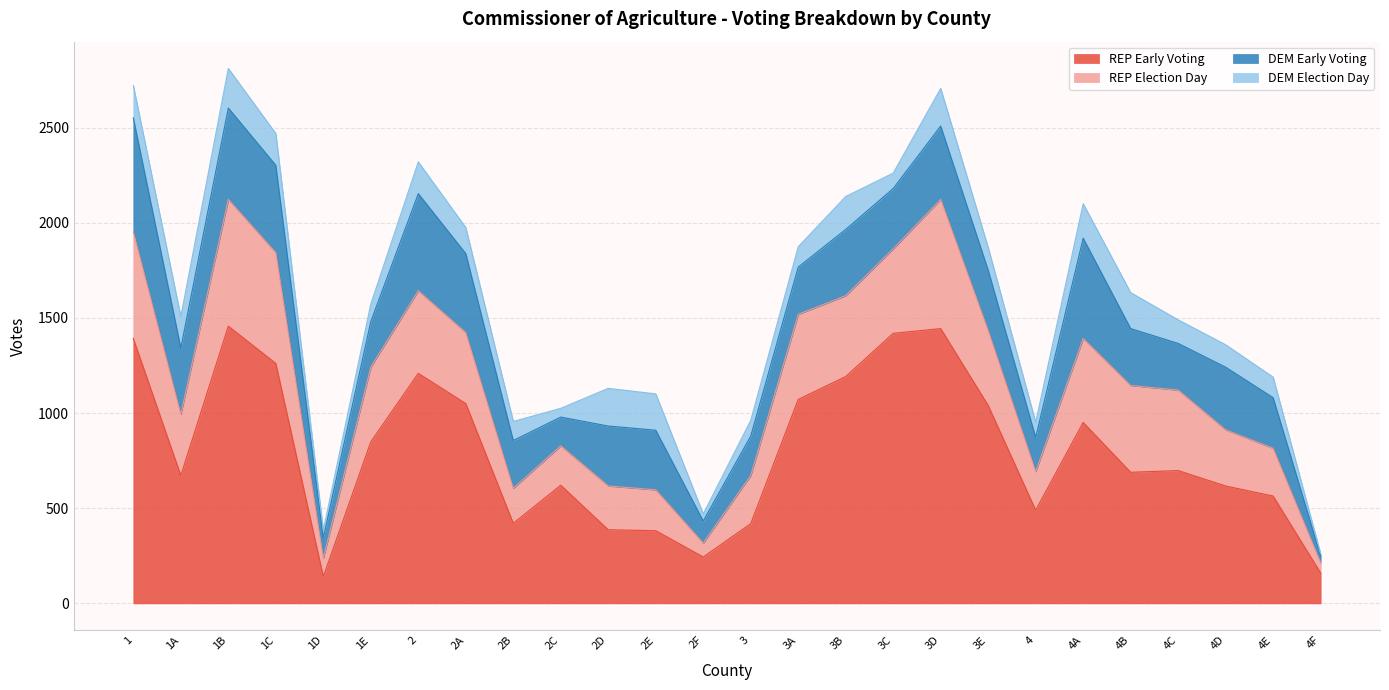

The value of DEM Early Voting at 2A is 171. True or false?

False